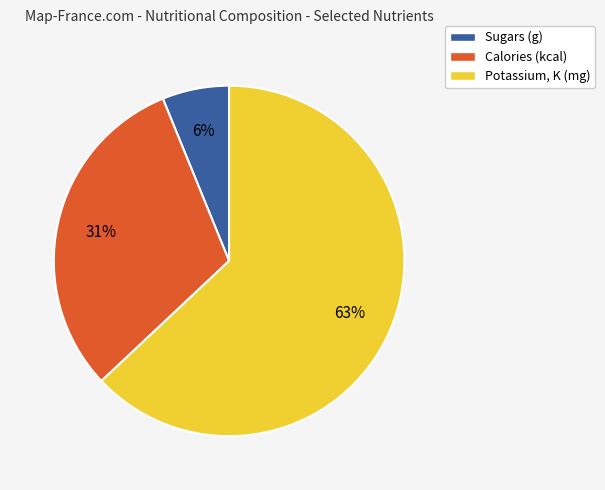

The Calories slice represents 21% of the pie. True or false?

False